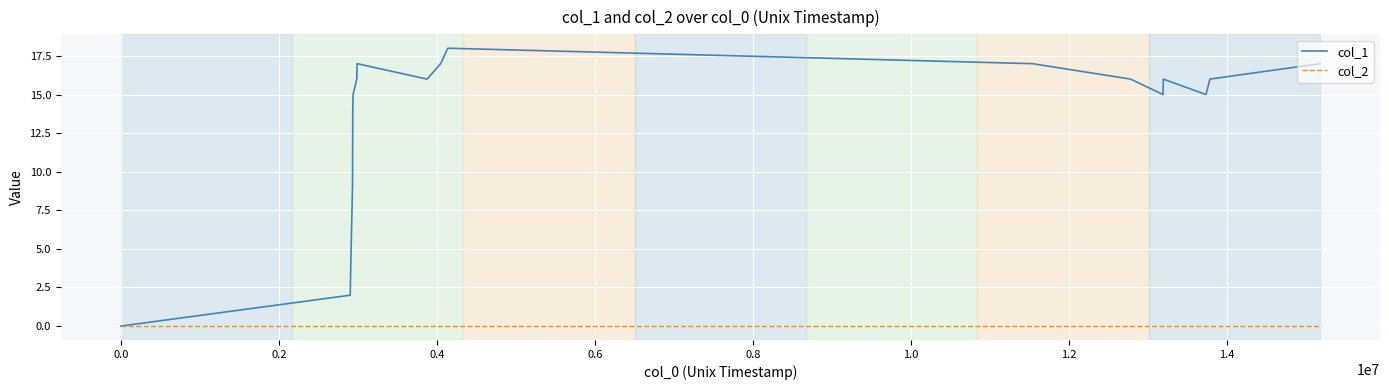

Rank the series by their maximum value, from lowest to highest.

col_2, col_1